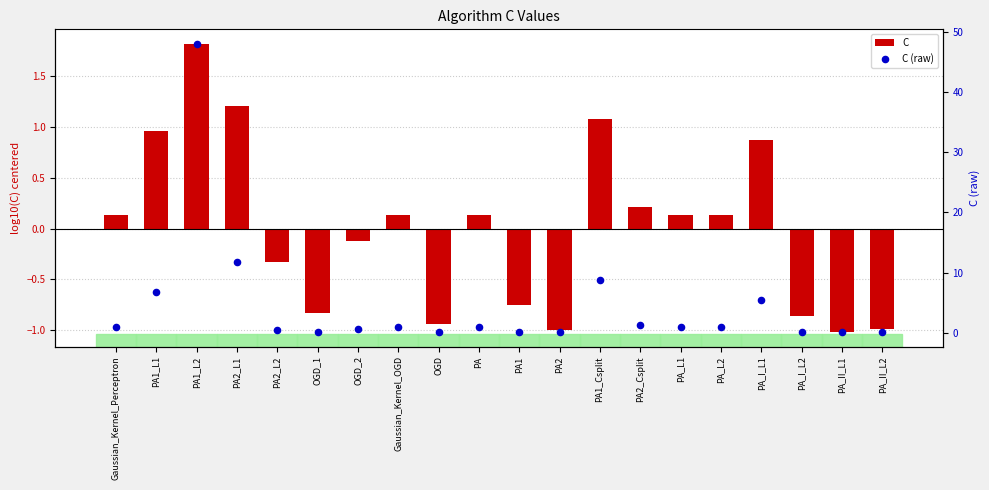

Which series reaches the maximum Y coordinate?

C (raw)